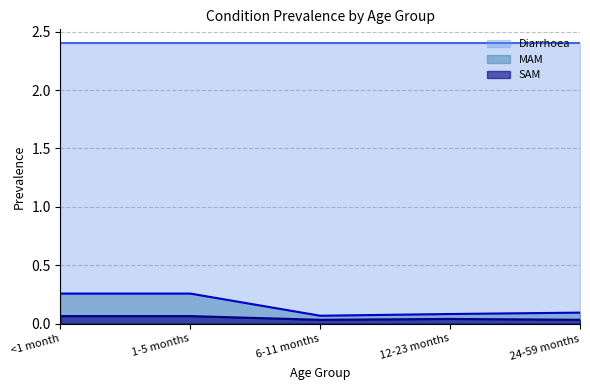

Between 24-59 months and 1-5 months, which is larger?

1-5 months